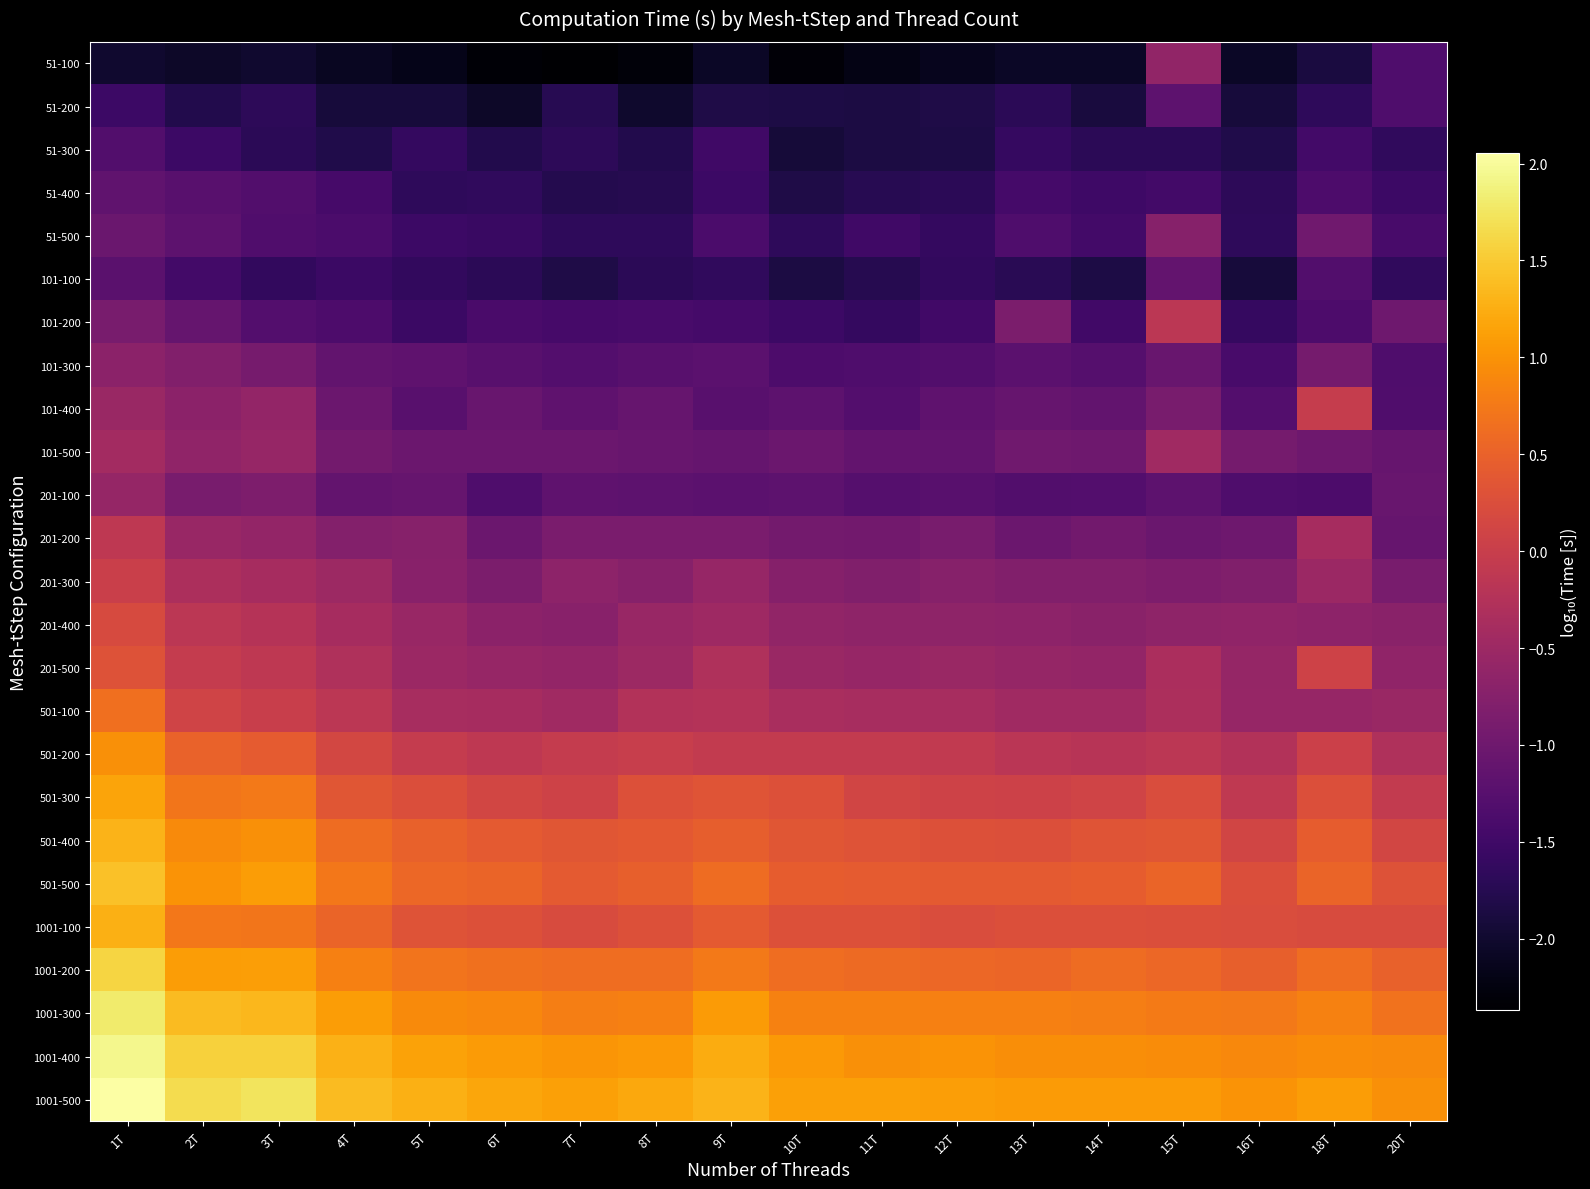

Reading left to right, what are all the values shown in this chart?

51-100: 1T=-2.0	2T=-2.1	3T=-2.0	4T=-2.1	5T=-2.2	6T=-2.3	7T=-2.4	8T=-2.3	9T=-2.1	10T=-2.3	11T=-2.2	12T=-2.1	13T=-2.1	14T=-2.1	15T=-0.6	16T=-2.1	18T=-1.9	20T=-1.3
51-200: 1T=-1.5	2T=-1.8	3T=-1.7	4T=-1.9	5T=-1.9	6T=-2.0	7T=-1.7	8T=-2.0	9T=-1.8	10T=-1.8	11T=-1.9	12T=-1.8	13T=-1.7	14T=-1.9	15T=-1.2	16T=-1.9	18T=-1.7	20T=-1.3
51-300: 1T=-1.3	2T=-1.5	3T=-1.7	4T=-1.8	5T=-1.6	6T=-1.8	7T=-1.7	8T=-1.8	9T=-1.5	10T=-1.9	11T=-1.9	12T=-1.8	13T=-1.6	14T=-1.7	15T=-1.7	16T=-1.8	18T=-1.5	20T=-1.6
51-400: 1T=-1.2	2T=-1.2	3T=-1.3	4T=-1.4	5T=-1.7	6T=-1.6	7T=-1.8	8T=-1.8	9T=-1.5	10T=-1.8	11T=-1.7	12T=-1.7	13T=-1.5	14T=-1.5	15T=-1.5	16T=-1.7	18T=-1.4	20T=-1.5
51-500: 1T=-1.0	2T=-1.2	3T=-1.3	4T=-1.4	5T=-1.5	6T=-1.6	7T=-1.7	8T=-1.7	9T=-1.4	10T=-1.7	11T=-1.5	12T=-1.6	13T=-1.3	14T=-1.5	15T=-0.7	16T=-1.7	18T=-1.0	20T=-1.4
101-100: 1T=-1.2	2T=-1.5	3T=-1.6	4T=-1.6	5T=-1.6	6T=-1.7	7T=-1.8	8T=-1.7	9T=-1.6	10T=-1.9	11T=-1.8	12T=-1.6	13T=-1.7	14T=-1.8	15T=-1.1	16T=-1.9	18T=-1.3	20T=-1.7
101-200: 1T=-0.9	2T=-1.1	3T=-1.3	4T=-1.4	5T=-1.6	6T=-1.4	7T=-1.4	8T=-1.4	9T=-1.4	10T=-1.5	11T=-1.6	12T=-1.5	13T=-0.9	14T=-1.5	15T=-0.2	16T=-1.6	18T=-1.4	20T=-1.0
101-300: 1T=-0.7	2T=-0.8	3T=-0.9	4T=-1.1	5T=-1.2	6T=-1.2	7T=-1.3	8T=-1.2	9T=-1.2	10T=-1.4	11T=-1.3	12T=-1.3	13T=-1.2	14T=-1.3	15T=-1.1	16T=-1.4	18T=-0.9	20T=-1.3
101-400: 1T=-0.5	2T=-0.7	3T=-0.6	4T=-1.0	5T=-1.2	6T=-1.1	7T=-1.2	8T=-1.1	9T=-1.2	10T=-1.2	11T=-1.3	12T=-1.2	13T=-1.1	14T=-1.1	15T=-0.9	16T=-1.3	18T=-0.0	20T=-1.3
101-500: 1T=-0.4	2T=-0.6	3T=-0.6	4T=-0.9	5T=-1.0	6T=-1.0	7T=-1.0	8T=-1.1	9T=-1.1	10T=-1.0	11T=-1.1	12T=-1.1	13T=-1.0	14T=-1.0	15T=-0.5	16T=-0.9	18T=-1.0	20T=-1.1
201-100: 1T=-0.6	2T=-0.9	3T=-0.8	4T=-1.1	5T=-1.1	6T=-1.3	7T=-1.2	8T=-1.2	9T=-1.2	10T=-1.2	11T=-1.3	12T=-1.2	13T=-1.3	14T=-1.3	15T=-1.2	16T=-1.3	18T=-1.4	20T=-1.1
201-200: 1T=-0.1	2T=-0.5	3T=-0.6	4T=-0.8	5T=-0.7	6T=-1.0	7T=-0.9	8T=-0.9	9T=-0.9	10T=-0.9	11T=-1.0	12T=-0.9	13T=-1.0	14T=-1.0	15T=-1.1	16T=-1.0	18T=-0.4	20T=-1.1
201-300: 1T=0.0	2T=-0.3	3T=-0.4	4T=-0.5	5T=-0.7	6T=-0.9	7T=-0.7	8T=-0.7	9T=-0.6	10T=-0.7	11T=-0.8	12T=-0.7	13T=-0.8	14T=-0.8	15T=-0.8	16T=-0.8	18T=-0.5	20T=-0.9
201-400: 1T=0.2	2T=-0.2	3T=-0.2	4T=-0.4	5T=-0.5	6T=-0.7	7T=-0.7	8T=-0.6	9T=-0.5	10T=-0.6	11T=-0.7	12T=-0.6	13T=-0.7	14T=-0.7	15T=-0.7	16T=-0.6	18T=-0.7	20T=-0.7
201-500: 1T=0.3	2T=-0.1	3T=-0.1	4T=-0.3	5T=-0.5	6T=-0.6	7T=-0.6	8T=-0.5	9T=-0.3	10T=-0.5	11T=-0.6	12T=-0.5	13T=-0.6	14T=-0.6	15T=-0.3	16T=-0.6	18T=0.1	20T=-0.6
501-100: 1T=0.6	2T=0.1	3T=0.0	4T=-0.1	5T=-0.4	6T=-0.4	7T=-0.5	8T=-0.2	9T=-0.2	10T=-0.4	11T=-0.4	12T=-0.4	13T=-0.5	14T=-0.5	15T=-0.3	16T=-0.6	18T=-0.6	20T=-0.5
501-200: 1T=1.0	2T=0.5	3T=0.4	4T=0.1	5T=-0.0	6T=-0.1	7T=-0.0	8T=-0.0	9T=-0.1	10T=-0.1	11T=-0.1	12T=-0.1	13T=-0.2	14T=-0.2	15T=-0.1	16T=-0.3	18T=0.0	20T=-0.3
501-300: 1T=1.2	2T=0.7	3T=0.7	4T=0.4	5T=0.2	6T=0.1	7T=0.1	8T=0.3	9T=0.3	10T=0.3	11T=0.1	12T=0.1	13T=0.1	14T=0.1	15T=0.2	16T=-0.1	18T=0.3	20T=-0.1
501-400: 1T=1.3	2T=0.9	3T=1.0	4T=0.6	5T=0.5	6T=0.4	7T=0.4	8T=0.4	9T=0.5	10T=0.3	11T=0.3	12T=0.3	13T=0.3	14T=0.3	15T=0.4	16T=0.1	18T=0.4	20T=0.1
501-500: 1T=1.4	2T=1.0	3T=1.1	4T=0.7	5T=0.6	6T=0.5	7T=0.4	8T=0.5	9T=0.6	10T=0.4	11T=0.4	12T=0.4	13T=0.4	14T=0.4	15T=0.5	16T=0.3	18T=0.5	20T=0.3
1001-100: 1T=1.3	2T=0.7	3T=0.7	4T=0.5	5T=0.3	6T=0.3	7T=0.2	8T=0.3	9T=0.4	10T=0.3	11T=0.3	12T=0.2	13T=0.3	14T=0.3	15T=0.3	16T=0.2	18T=0.2	20T=0.2
1001-200: 1T=1.6	2T=1.1	3T=1.1	4T=0.8	5T=0.7	6T=0.7	7T=0.6	8T=0.6	9T=0.8	10T=0.6	11T=0.6	12T=0.6	13T=0.5	14T=0.6	15T=0.6	16T=0.5	18T=0.6	20T=0.5
1001-300: 1T=1.8	2T=1.4	3T=1.3	4T=1.1	5T=0.9	6T=0.9	7T=0.8	8T=0.8	9T=1.1	10T=0.8	11T=0.8	12T=0.8	13T=0.8	14T=0.8	15T=0.8	16T=0.7	18T=0.8	20T=0.7
1001-400: 1T=1.9	2T=1.6	3T=1.6	4T=1.3	5T=1.2	6T=1.1	7T=1.0	8T=1.1	9T=1.2	10T=1.1	11T=1.0	12T=1.0	13T=1.0	14T=1.0	15T=0.9	16T=0.9	18T=0.9	20T=0.9
1001-500: 1T=2.1	2T=1.7	3T=1.7	4T=1.4	5T=1.3	6T=1.2	7T=1.1	8T=1.2	9T=1.3	10T=1.1	11T=1.1	12T=1.1	13T=1.1	14T=1.1	15T=1.1	16T=1.0	18T=1.1	20T=1.0